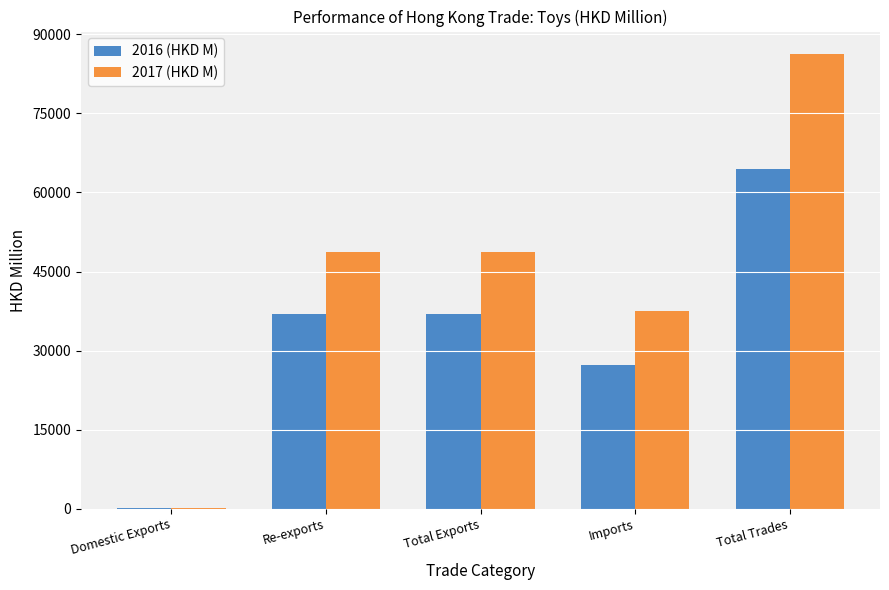

Which series changed the most between Re-exports and Imports?

2017 (HKD M)